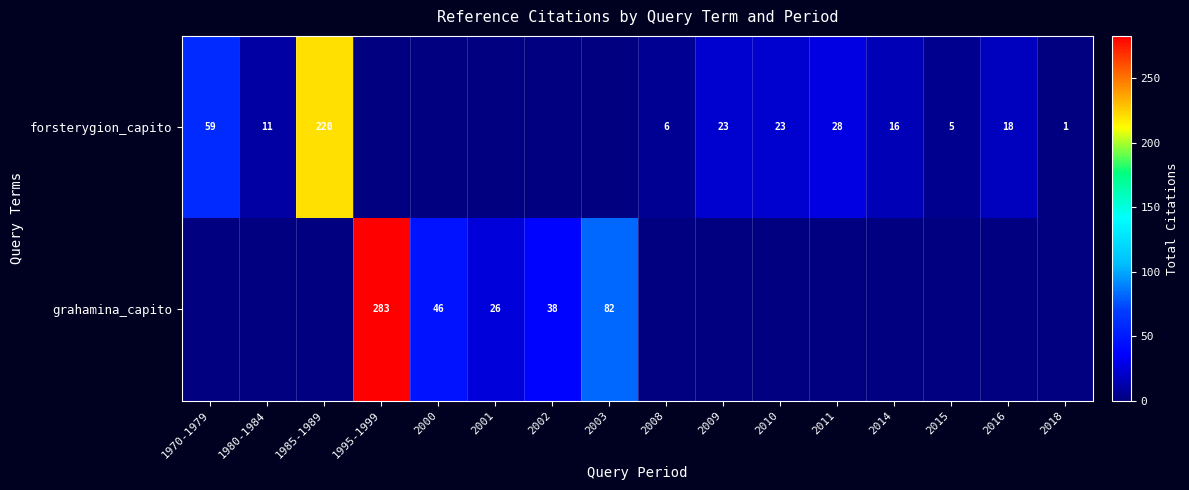

The value of grahamina_capito at 1995-1999 is 283. True or false?

True